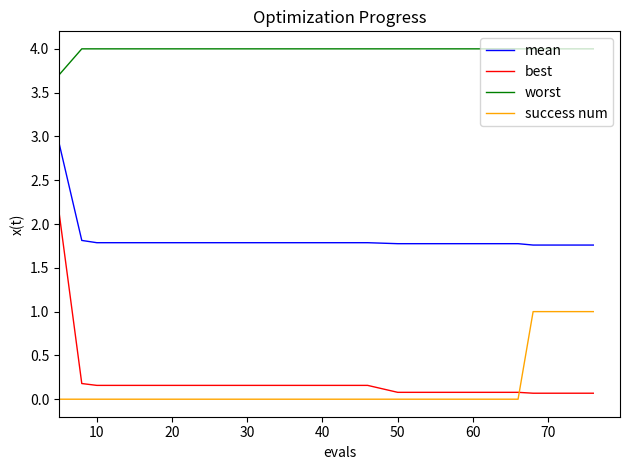

What is the difference between the maximum and minimum values in the success num series?

1.0